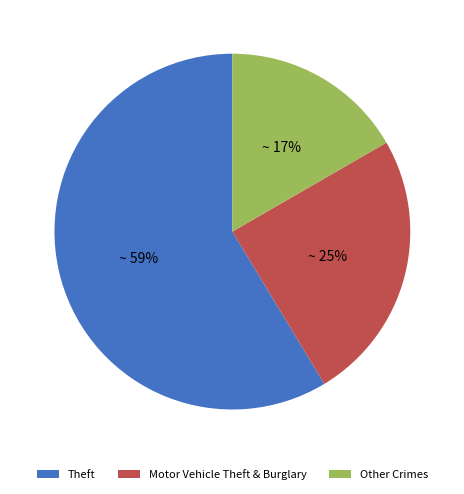

Rank the categories by value from lowest to highest.

Other Crimes, Motor Vehicle Theft & Burglary, Theft